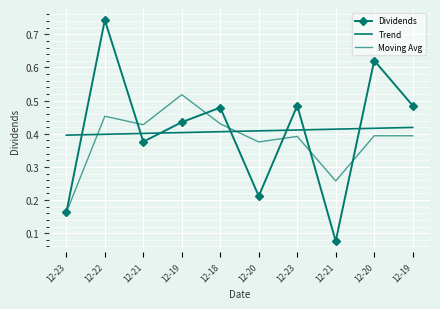

What is the approximate value of Moving Avg at 12-18?

0.4